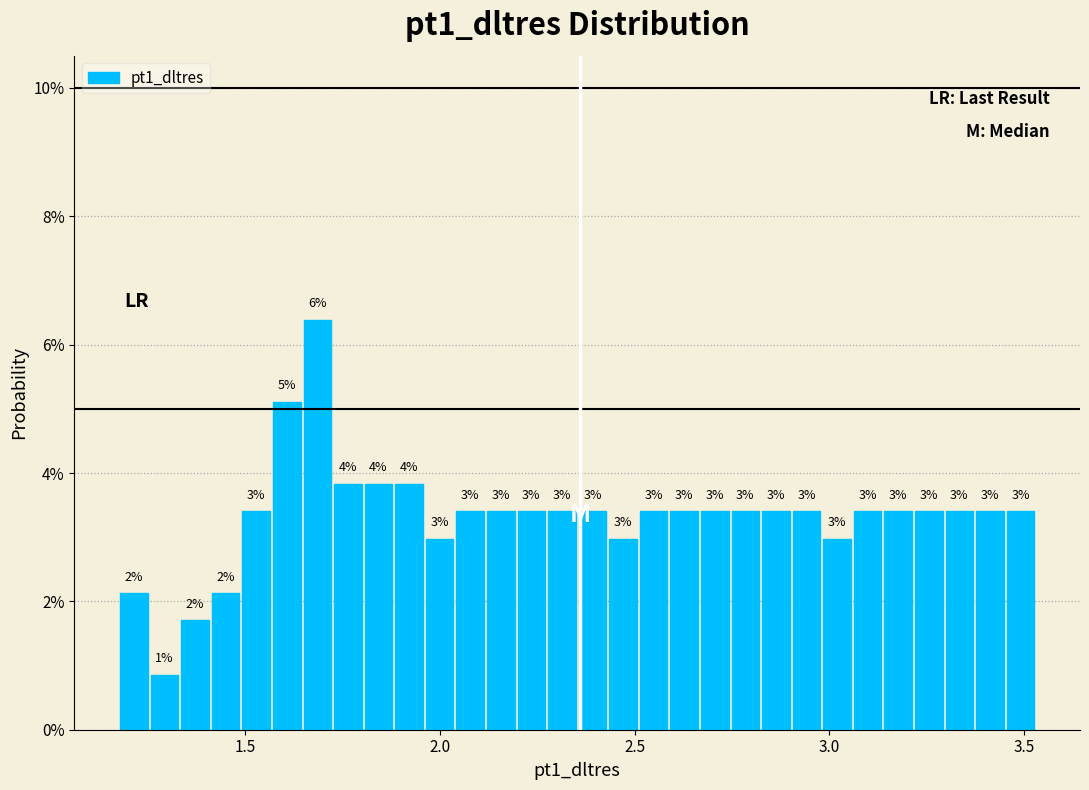

Around what value on the x-axis is the tallest bar? Give the approximate position of its centre, as read against the axis.

1.70